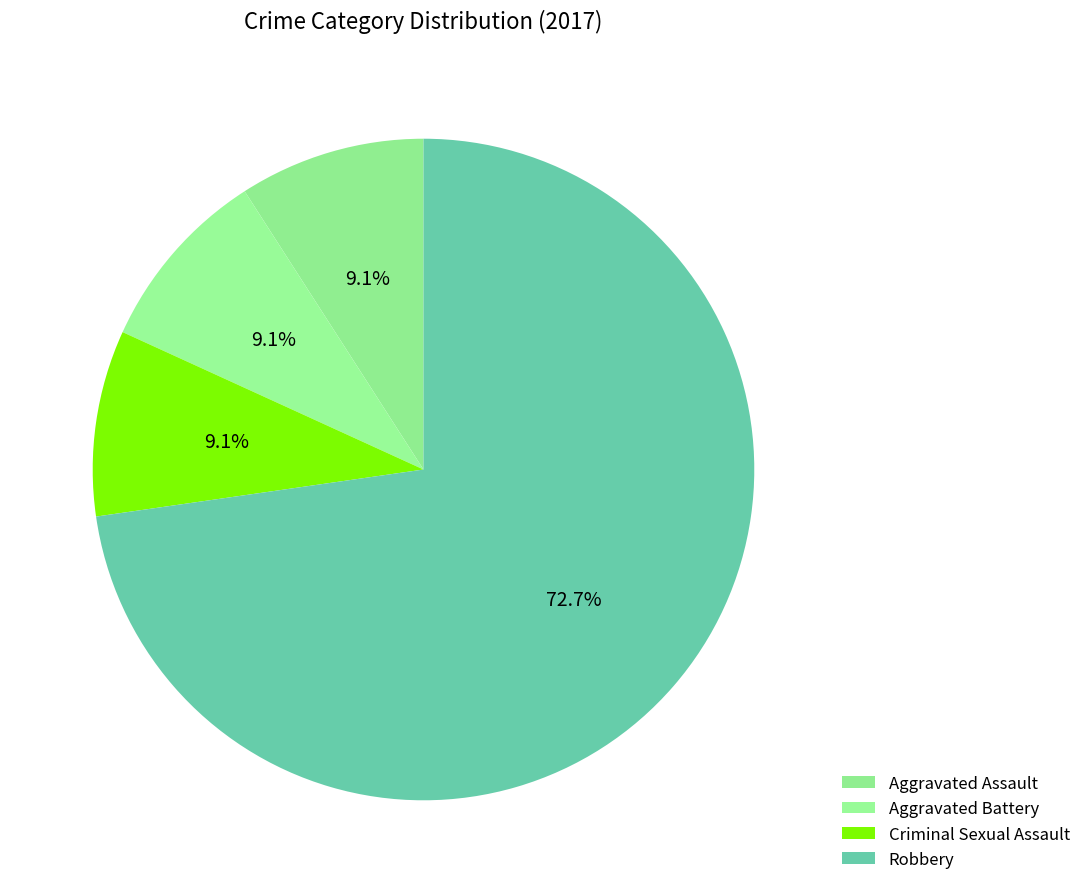

Combined, do Criminal Sexual Assault and Aggravated Battery account for over 50%?

No